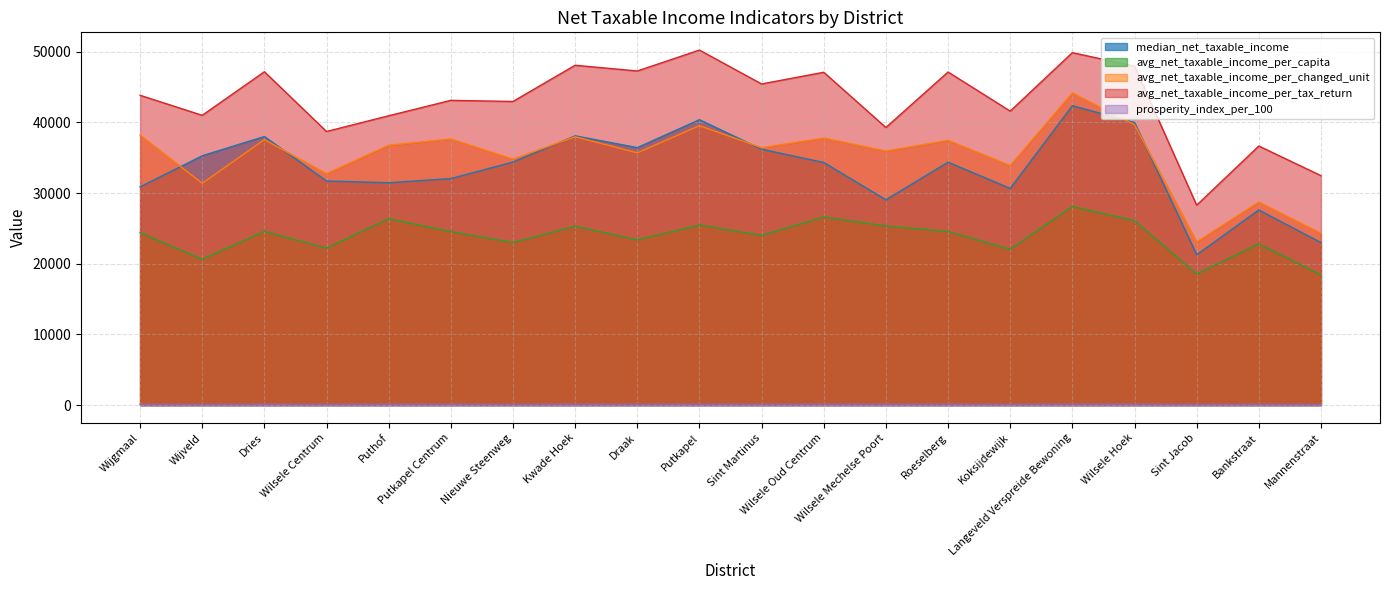

At which category is the sum across all series the highest?

Langeveld Verspreide Bewoning